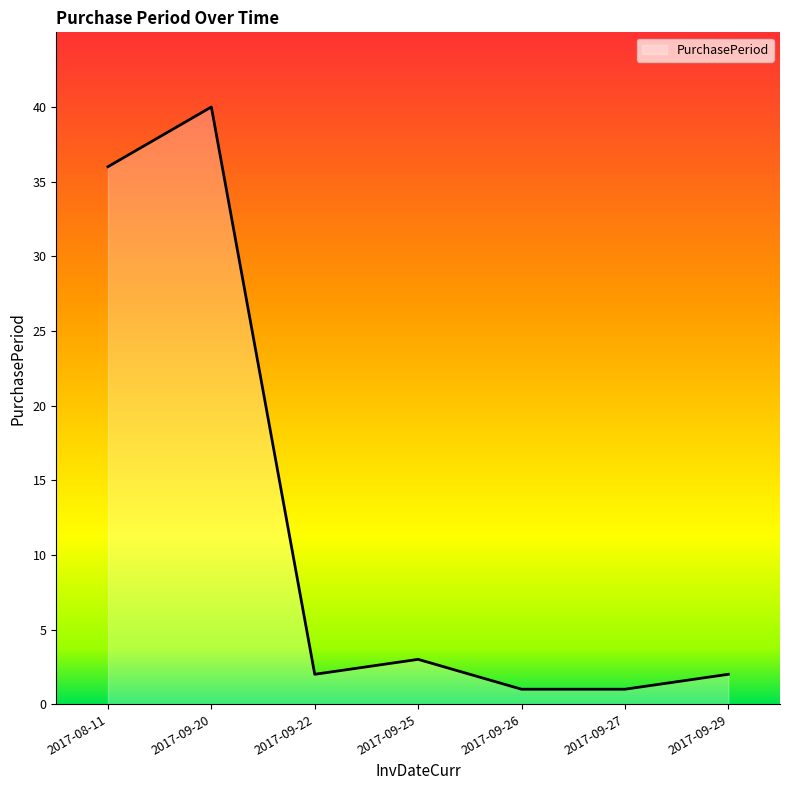

What is the sum of all values?

85